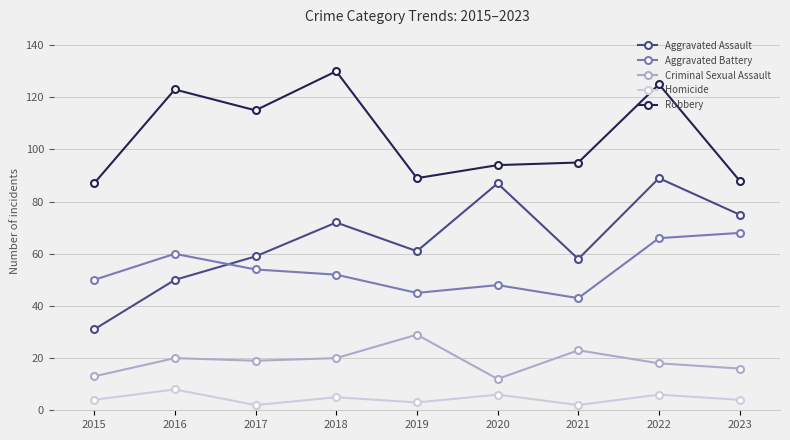

Which label corresponds to the largest value in the chart?

2018